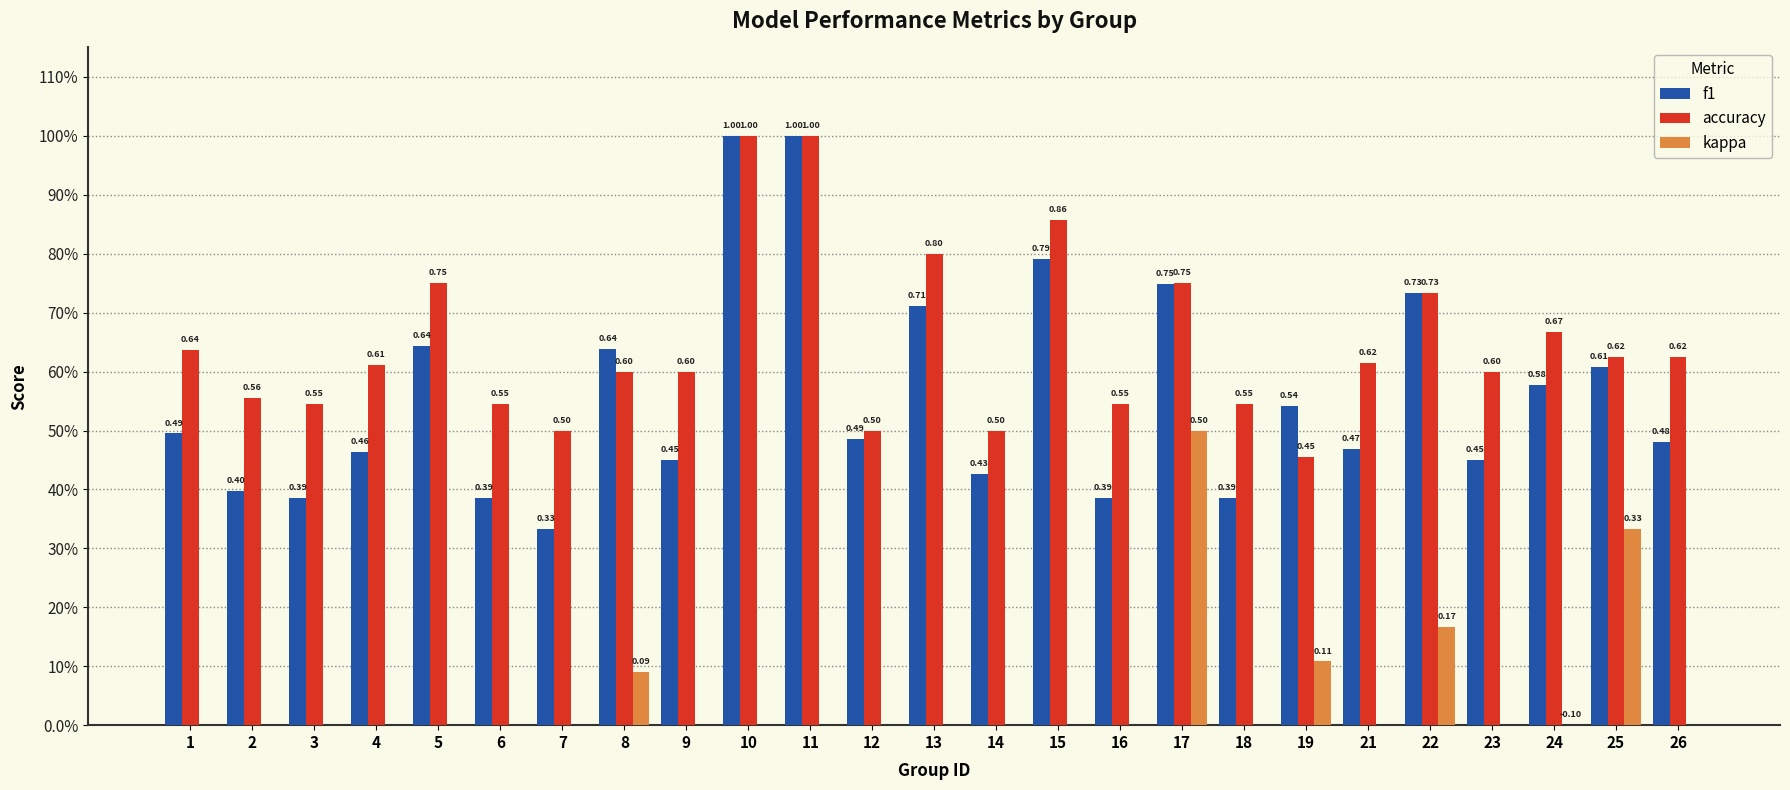

Reading right to left, list all the values displayed in this chart.

f1: 0.5	0.6	0.6	0.5	0.7	0.5	0.5	0.4	0.7	0.4	0.8	0.4	0.7	0.5	1.0	1.0	0.5	0.6	0.3	0.4	0.6	0.5	0.4	0.4	0.5
accuracy: 0.6	0.6	0.7	0.6	0.7	0.6	0.5	0.5	0.8	0.5	0.9	0.5	0.8	0.5	1.0	1.0	0.6	0.6	0.5	0.5	0.8	0.6	0.5	0.6	0.6
kappa: 0.0	0.3	-0.1	0.0	0.2	0.0	0.1	0.0	0.5	0.0	0.0	0.0	0.0	0.0	0.0	0.0	0.0	0.1	0.0	0.0	0.0	0.0	0.0	0.0	0.0